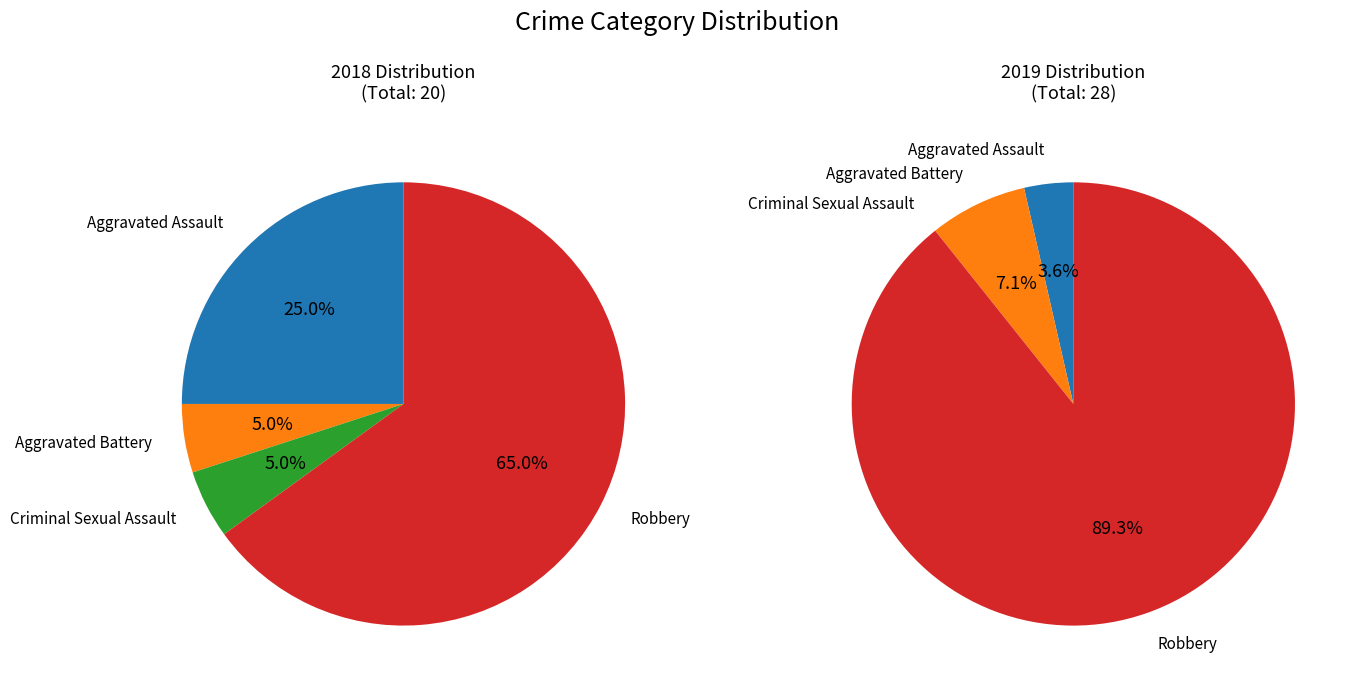

Count the number of slices in the pie.

4